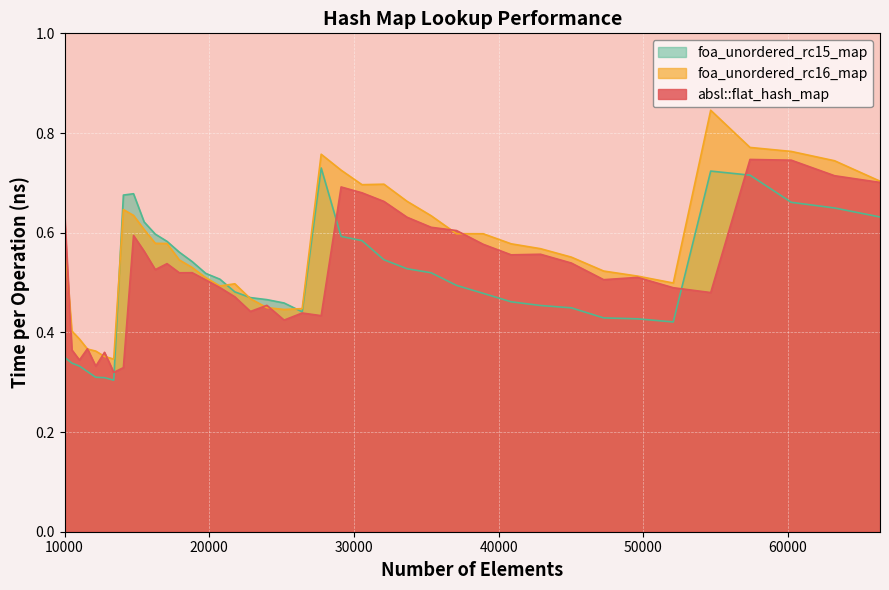

The foa_unordered_rc16_map series shows 0.5 at 20734. True or false?

True